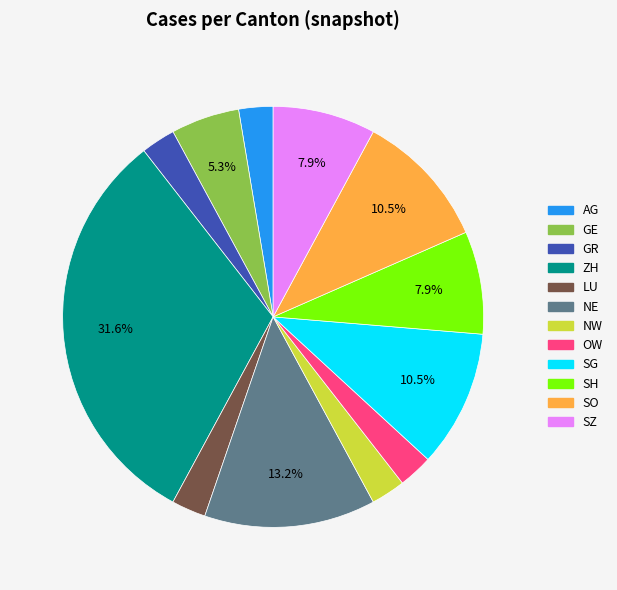

Does any single category account for the majority?

No